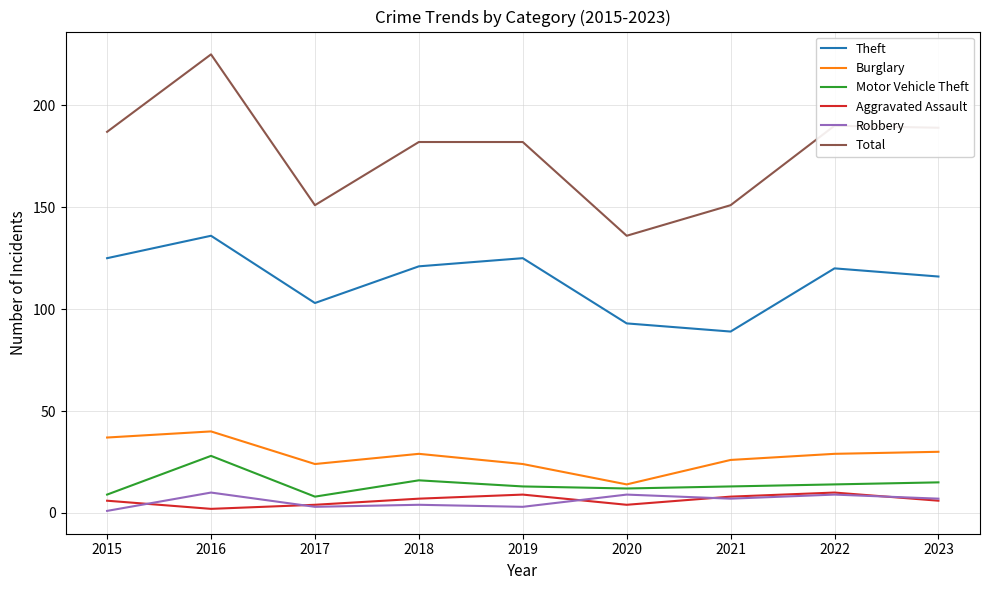

At which label does Robbery first exceed 7?

2016